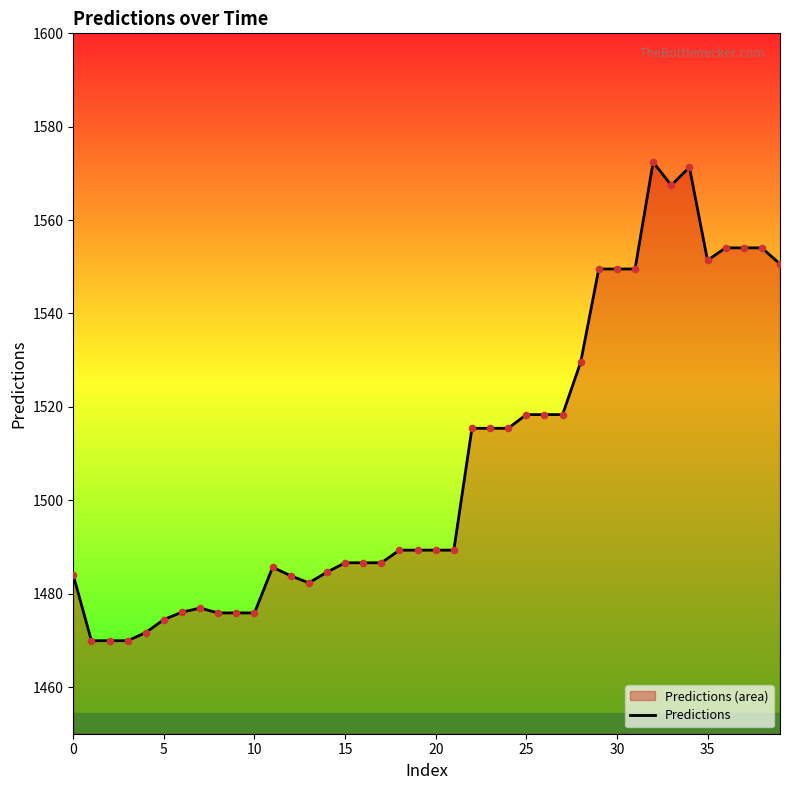

Which has a higher value, 25 or 21?

25